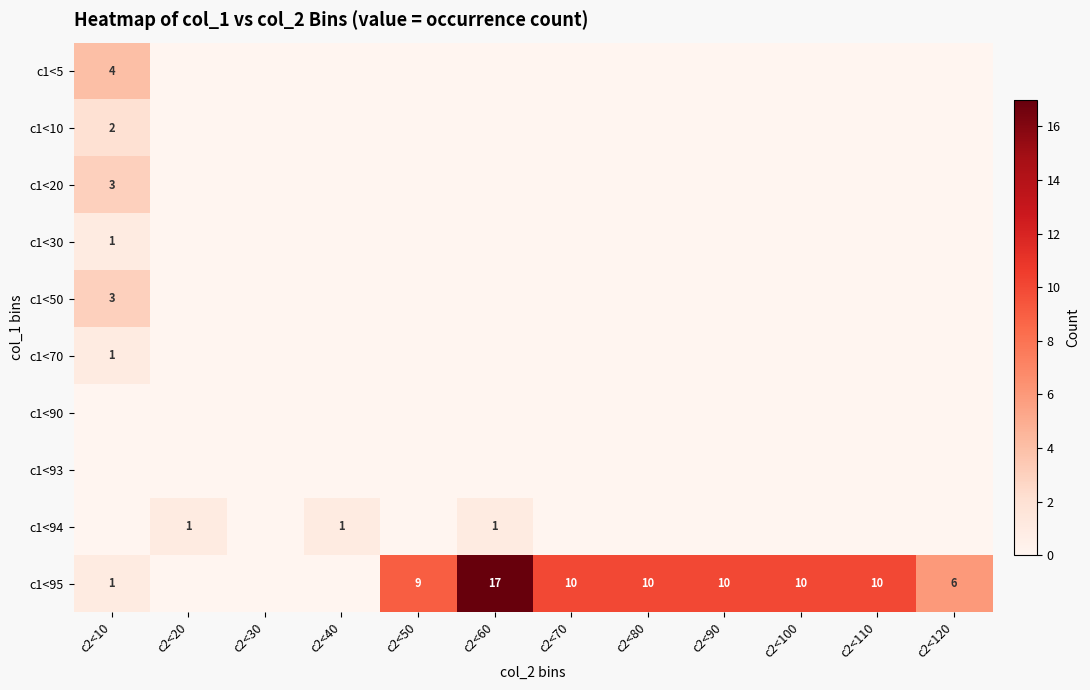

What is the difference between the maximum and minimum values in the c1<30 series?

1